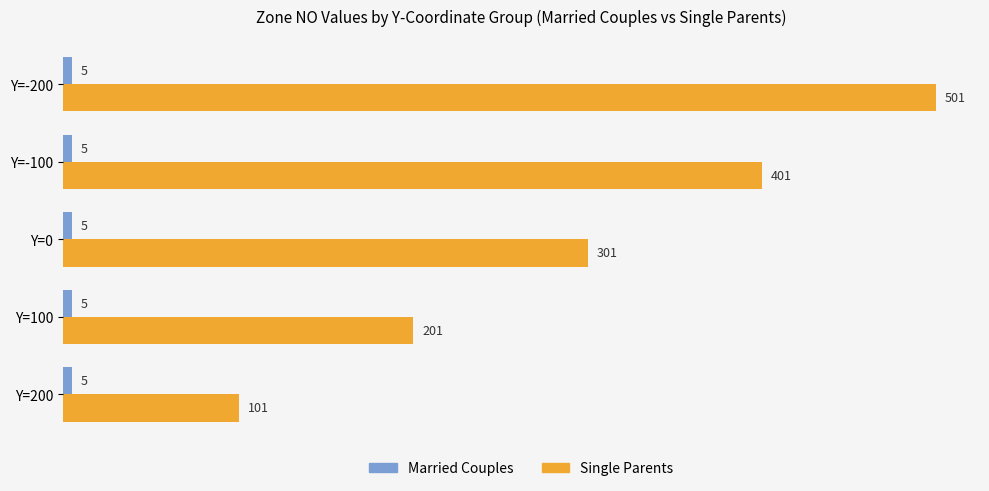

Which series has the widest spread of values?

Single Parents